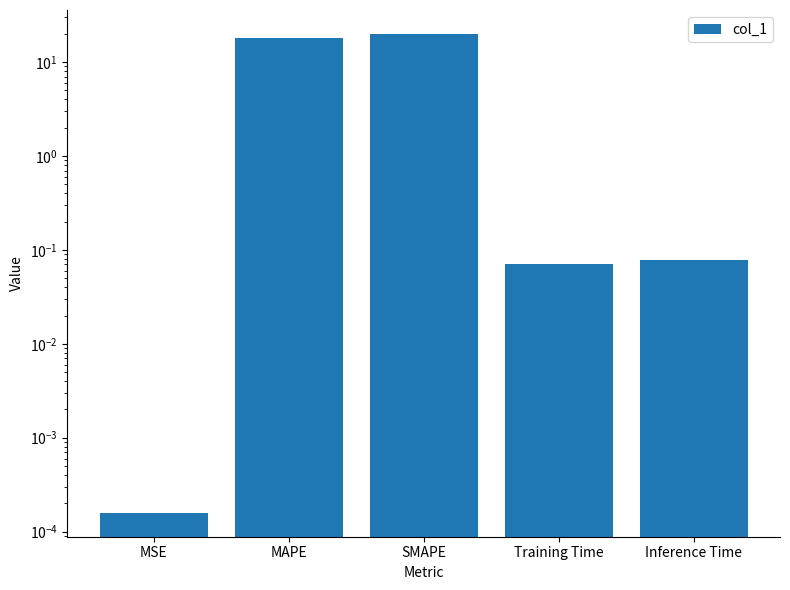

Reading left to right, transcribe all the data shown in this chart.

MSE=0.0	MAPE=18.1	SMAPE=19.9	Training Time=0.1	Inference Time=0.1